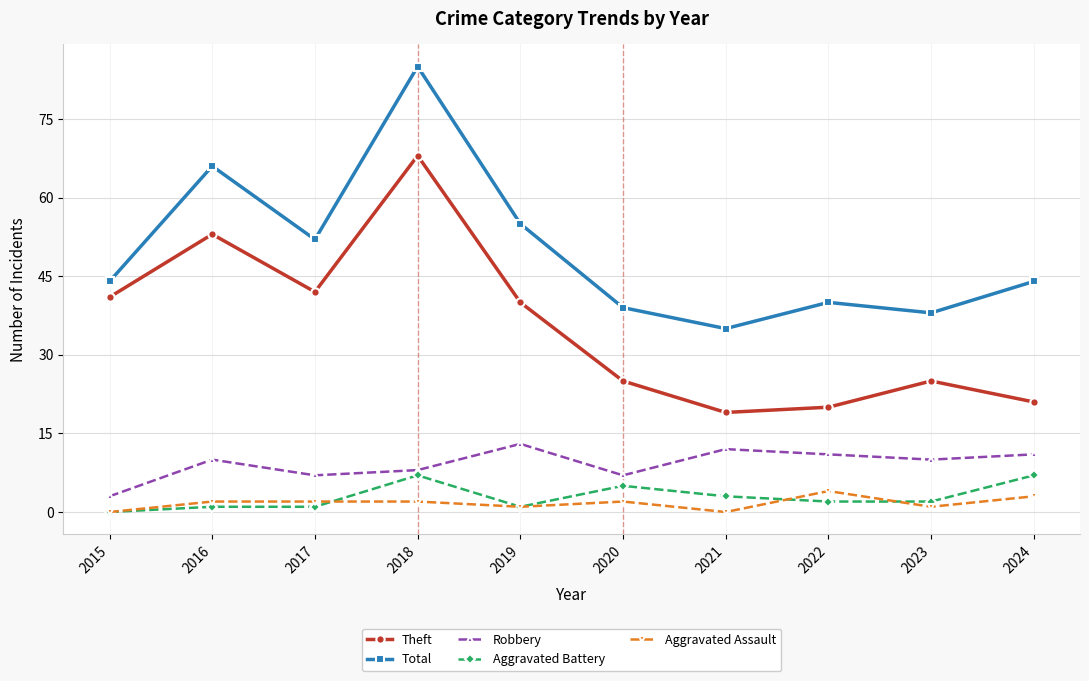

What is the value of the Robbery point at the 3rd from the left?

7